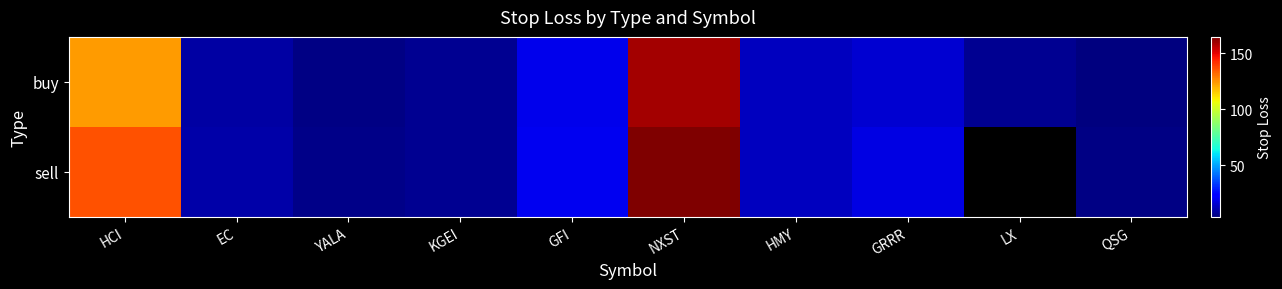

True or false: sell has a value of 10.8 at GFI.

False